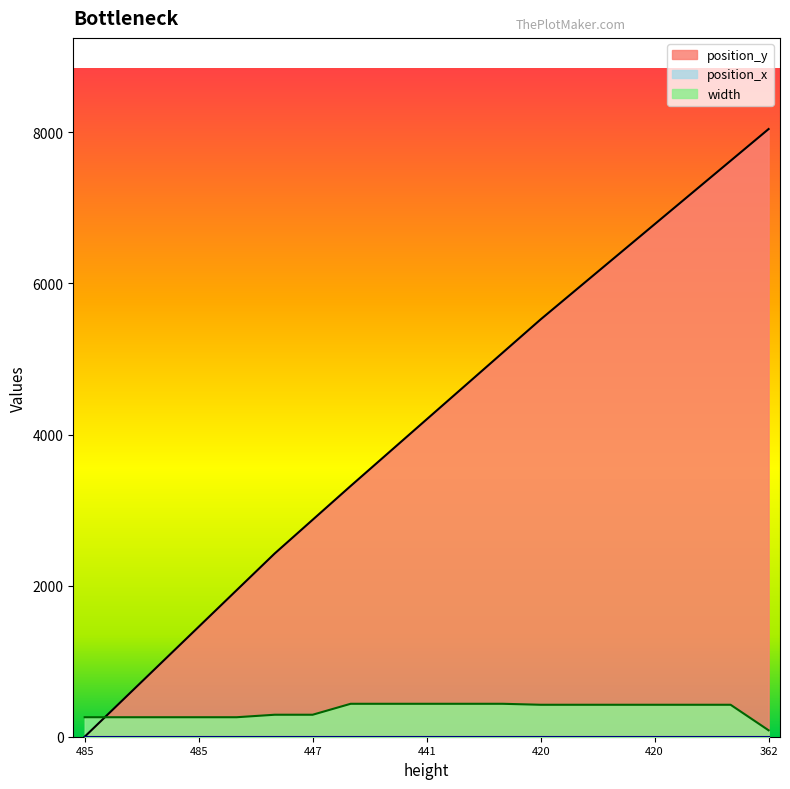

At which label is width closest to 260?

485.0